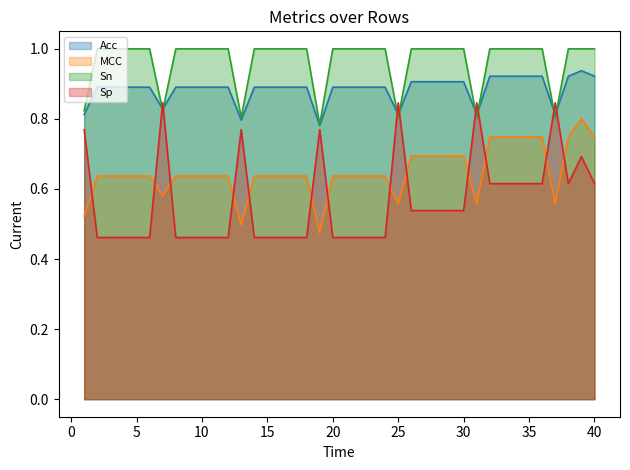

What are all the series names shown in the legend?

Acc, MCC, Sn, Sp